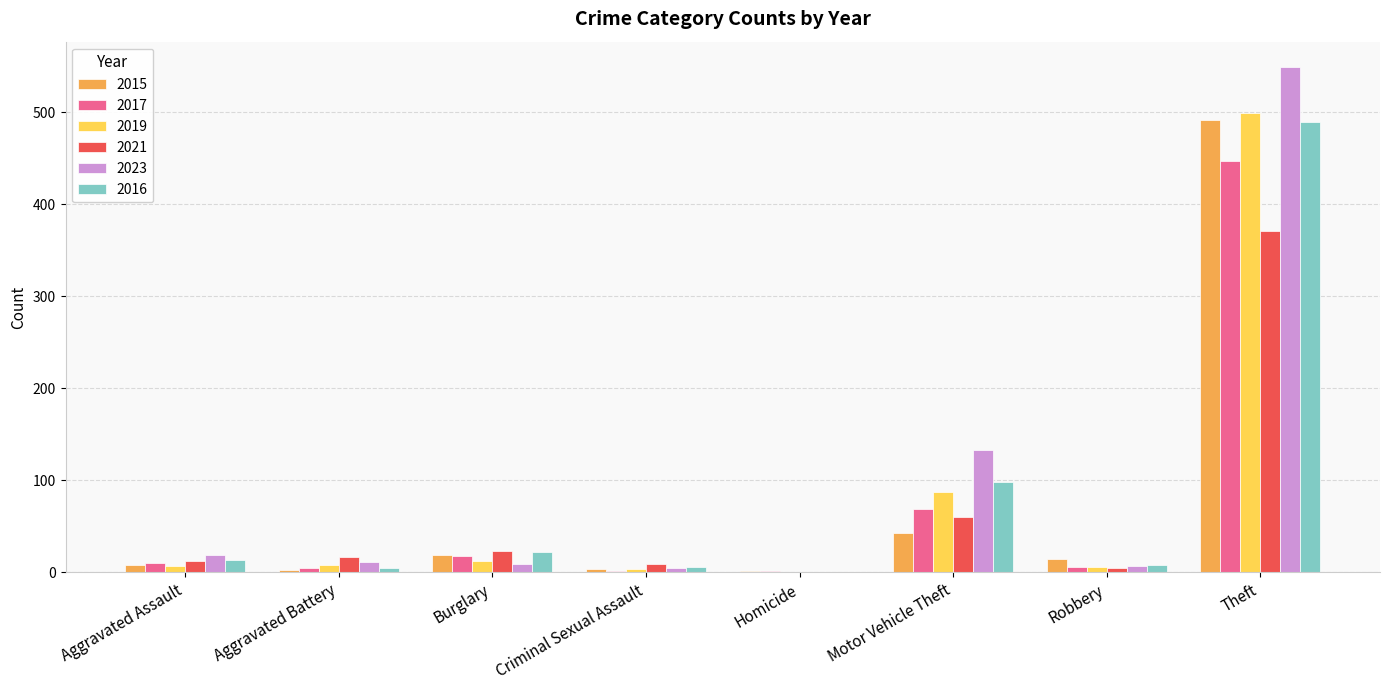

How many groups of bars are there?

8